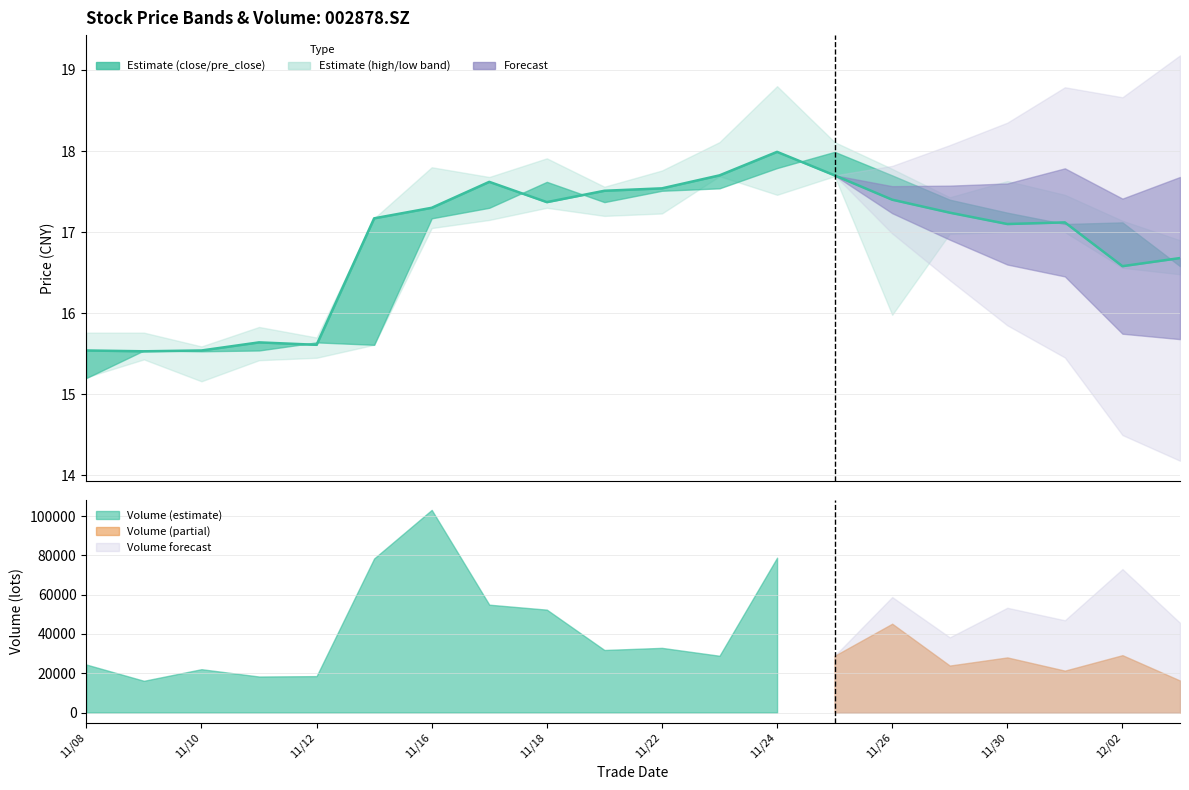

How many data points does each series have?

20